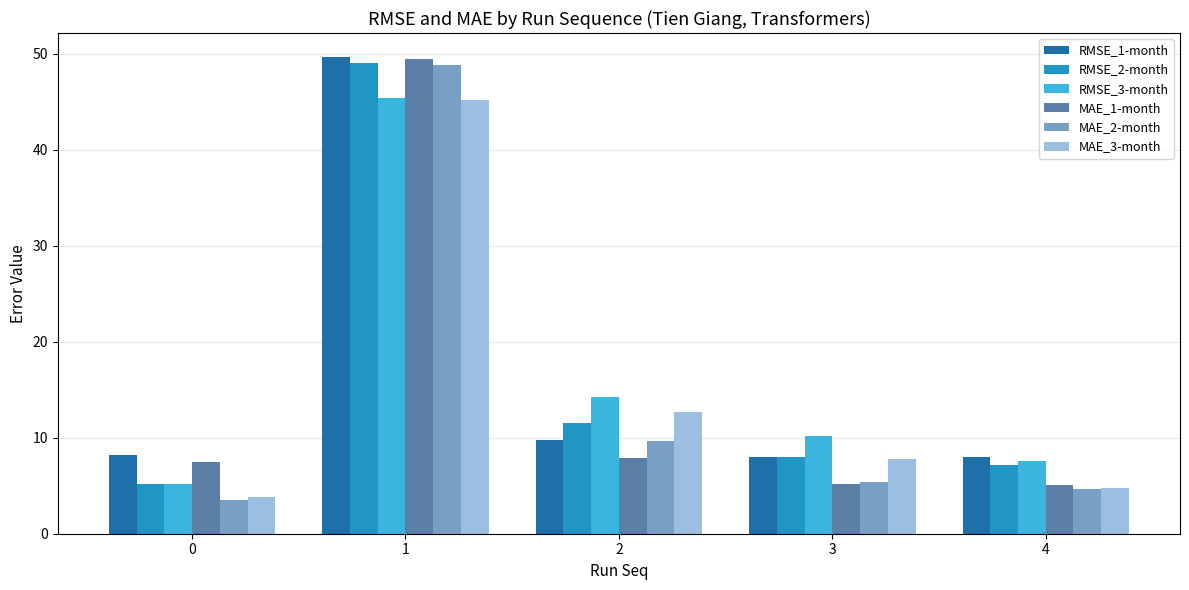

List the labels in order of RMSE_3-month value, smallest first.

0, 4, 3, 2, 1